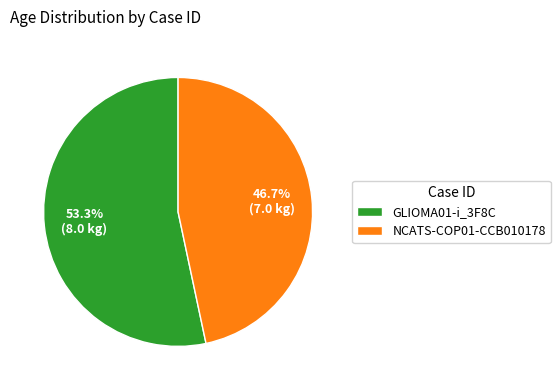

Does any single category account for the majority?

Yes